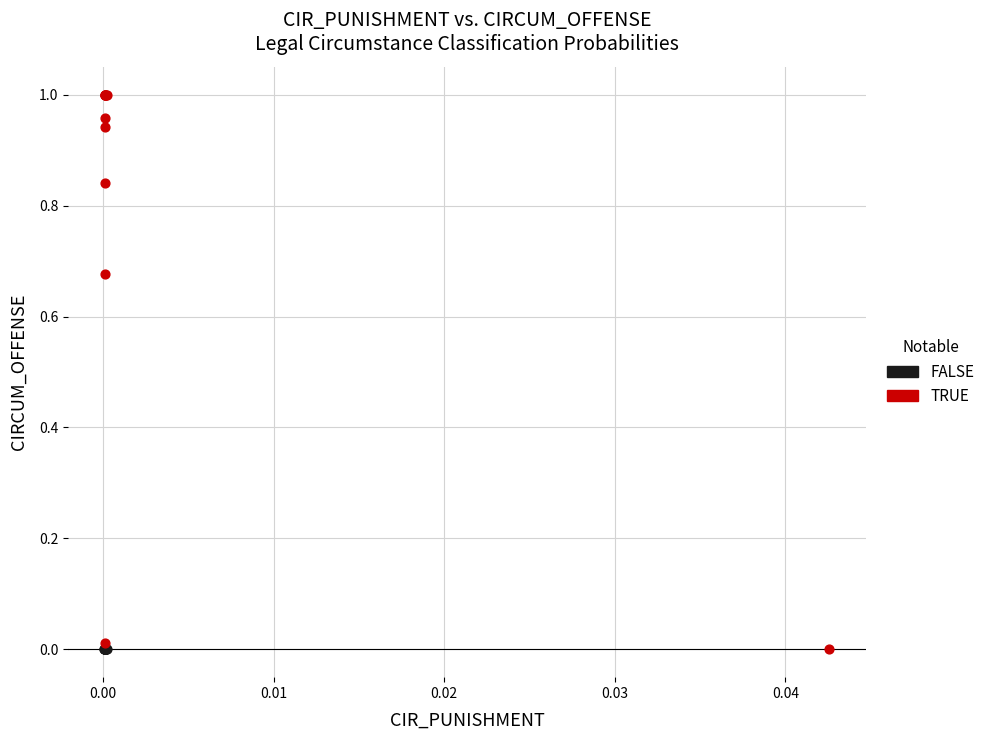

Which series reaches the maximum Y coordinate?

TRUE